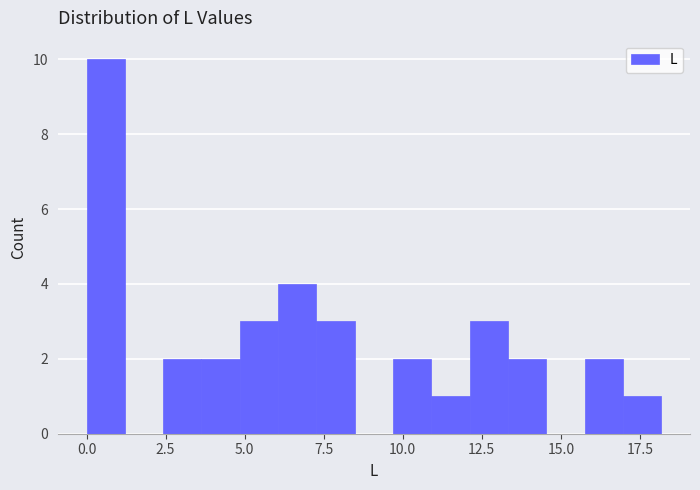

Read against the x-axis, roughly where is the centre of the tallest bar?

0.5